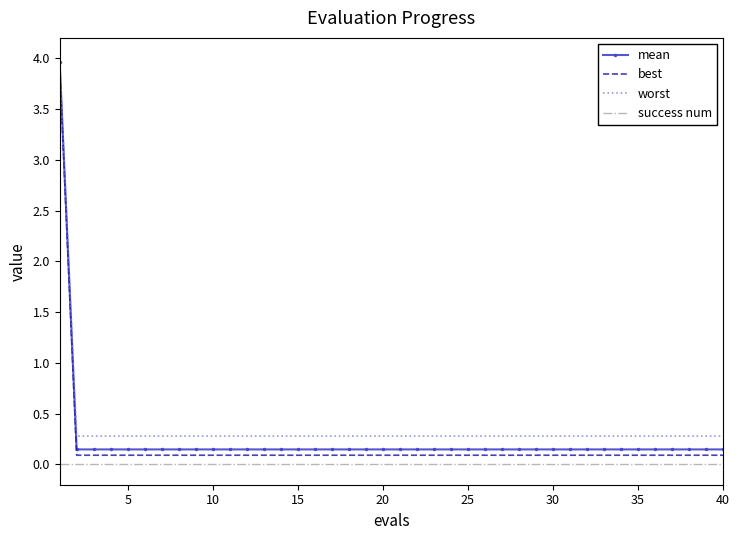

Rank the series by their average value, from lowest to highest.

success num, best, mean, worst